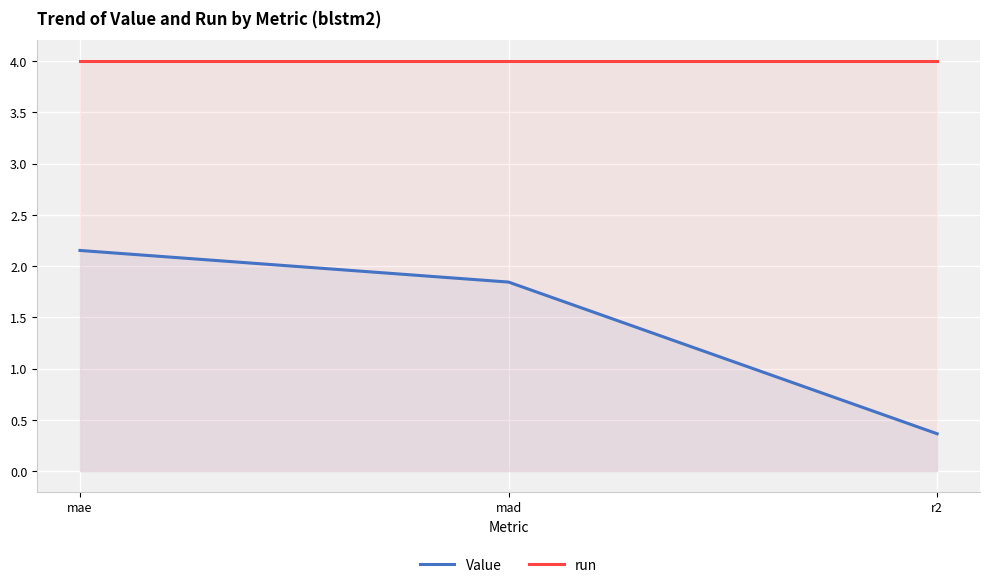

What position from the left is mae?

1